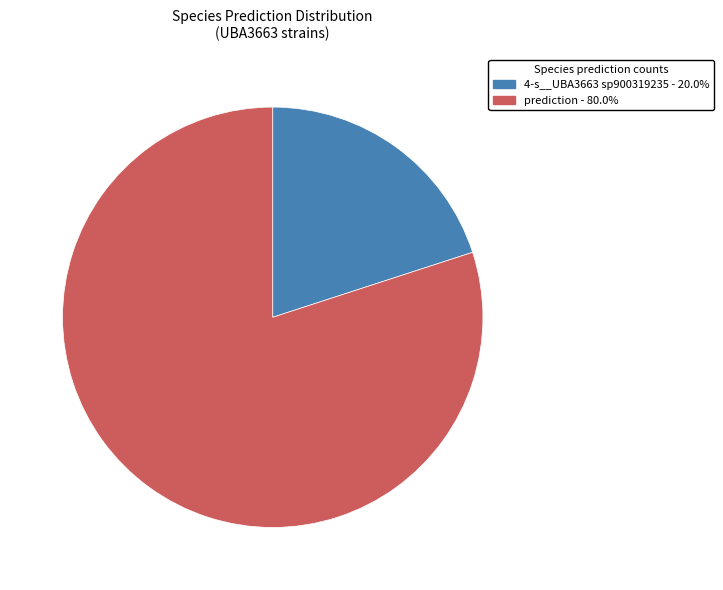

Do 4-s__UBA3663 sp900319235 - 20.0% and prediction - 80.0% together represent more than half of the pie?

Yes